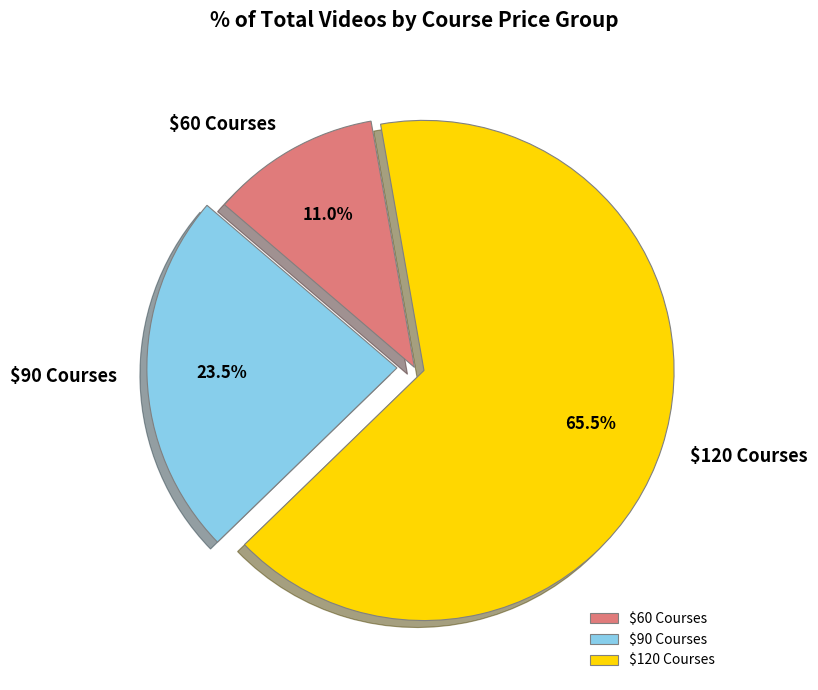

Is there any slice that represents more than half of the pie?

Yes